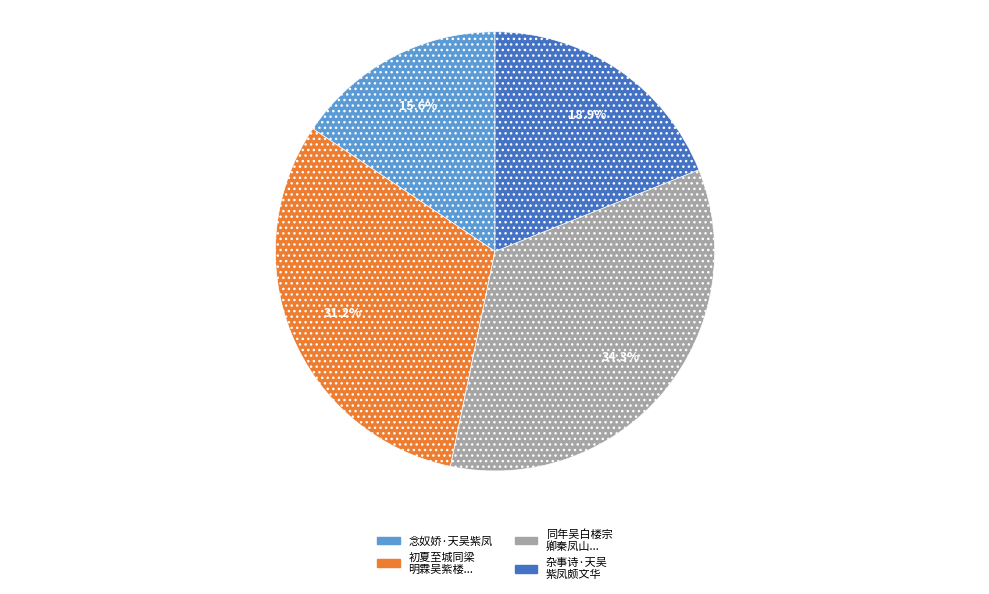

Is there a majority slice in this chart?

No